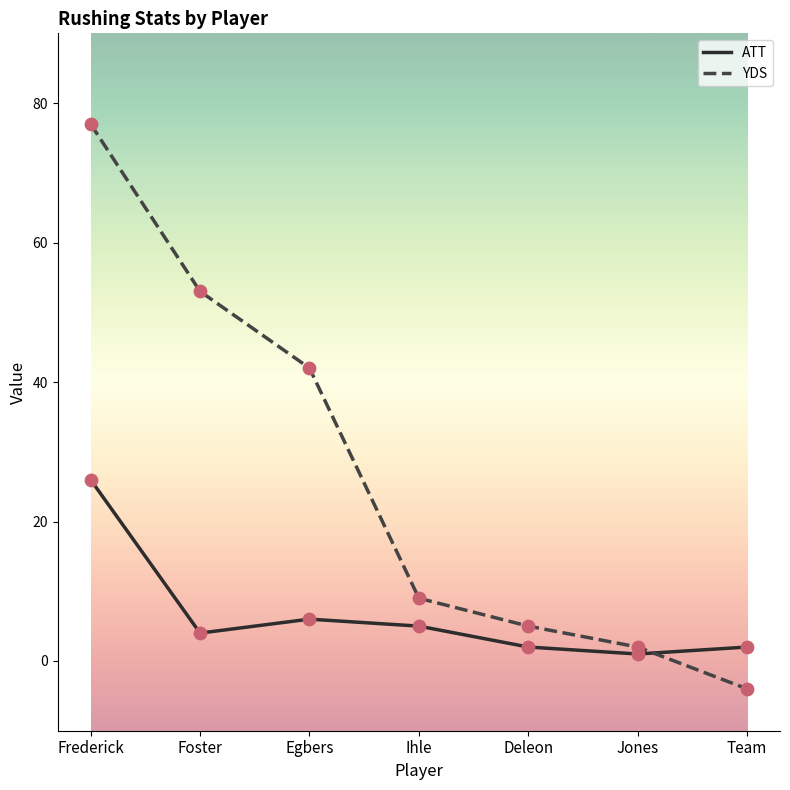

What is the difference between the highest and lowest values at Deleon?

3